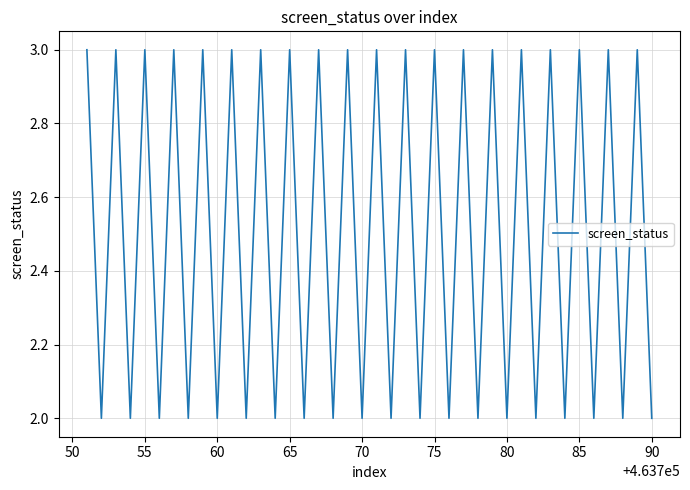

What is the maximum value shown in the chart?

3